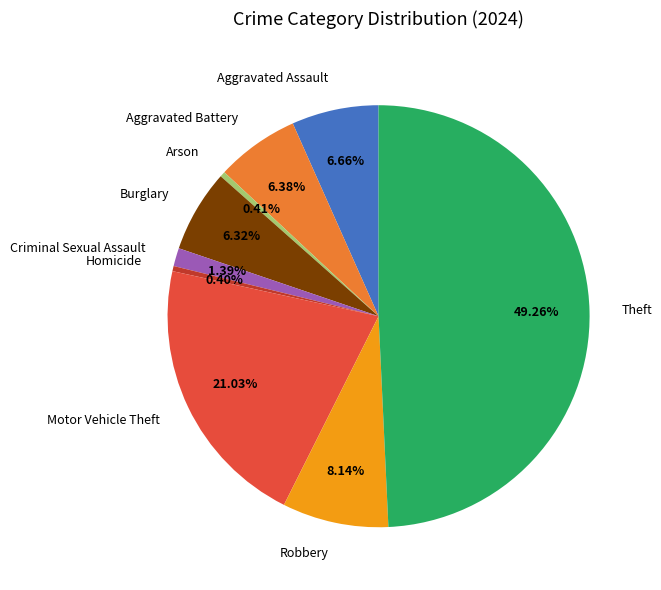

What is the largest slice in the pie chart?

Theft